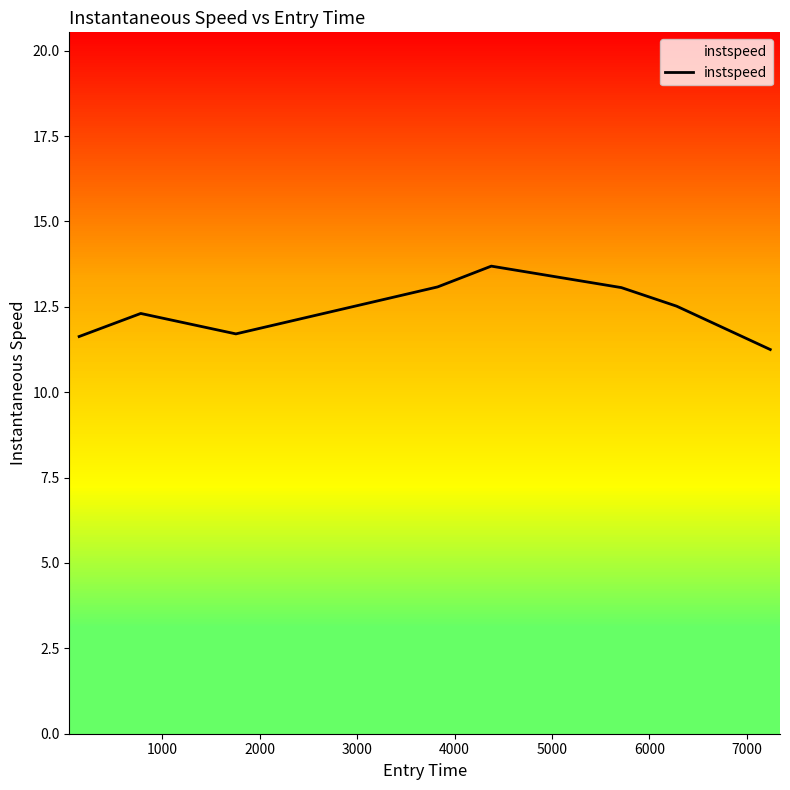

What is the highest value of the instspeed series?

13.7